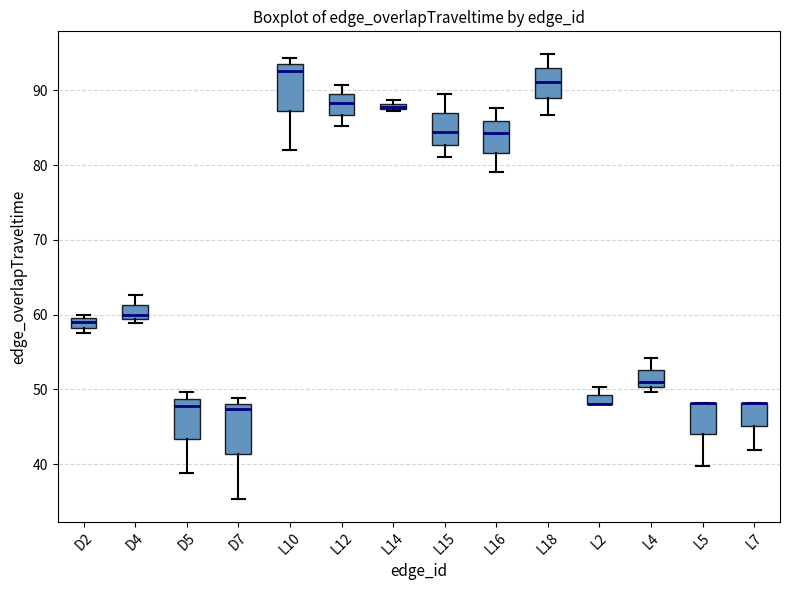

Where is the lower edge of the box for L14 on the y-axis? The values are not printed on the chart, so give them approximately, as read against the axis.

87